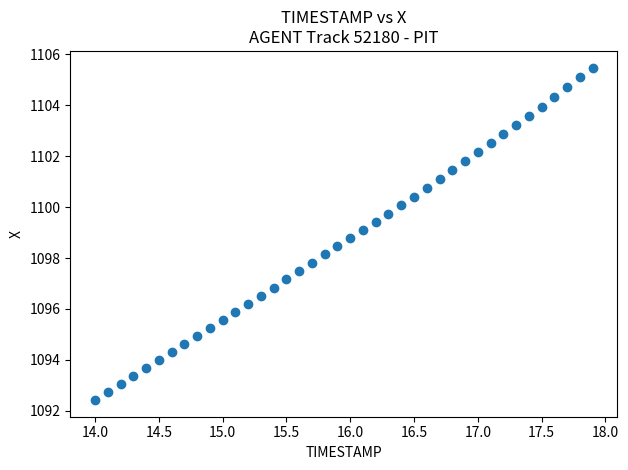

What is the range of X values (max minus min)?

3.9